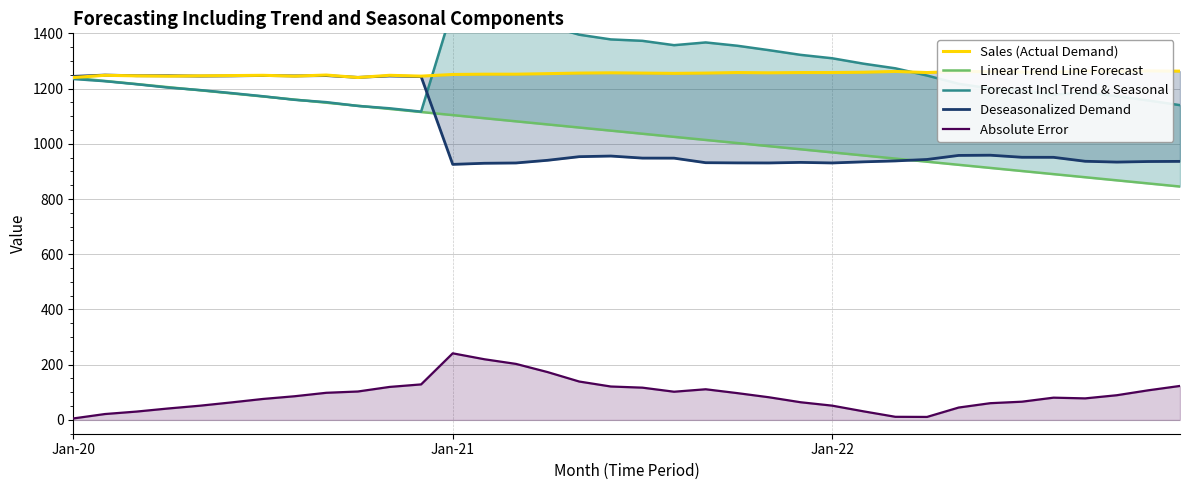

What is the difference between the maximum and minimum values in the Sales (Actual Demand) series?

24.0